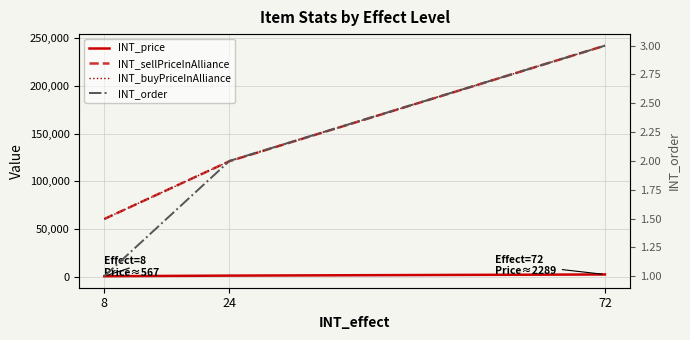

At which label is INT_buyPriceInAlliance closest to 151388?

24